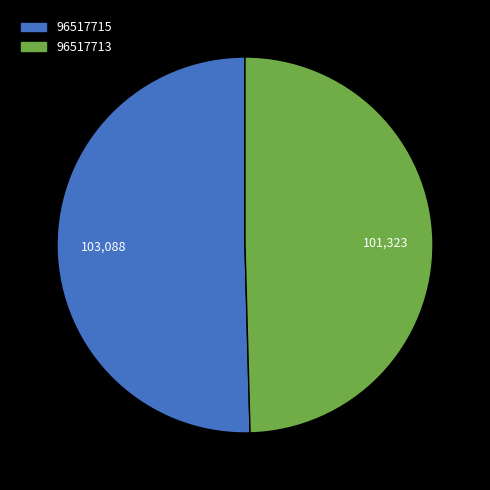

Combined, do 96517713 and 96517715 account for over 50%?

Yes